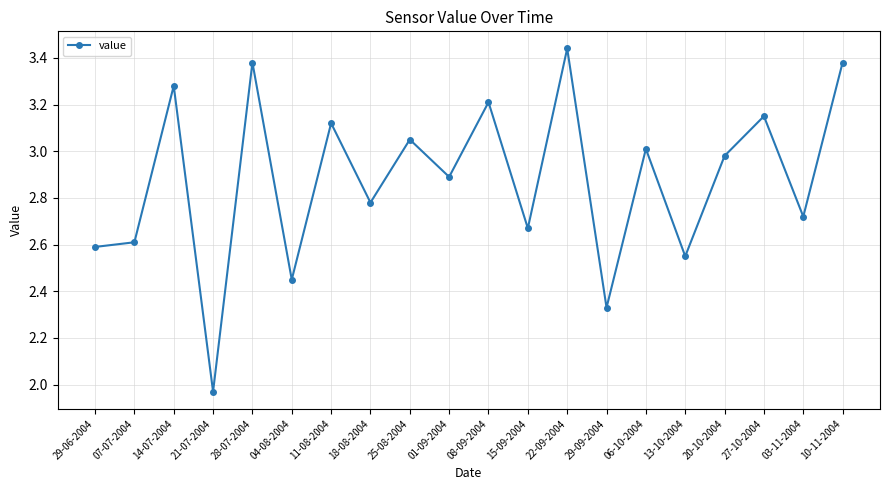

What position from the left is 04-08-2004?

6